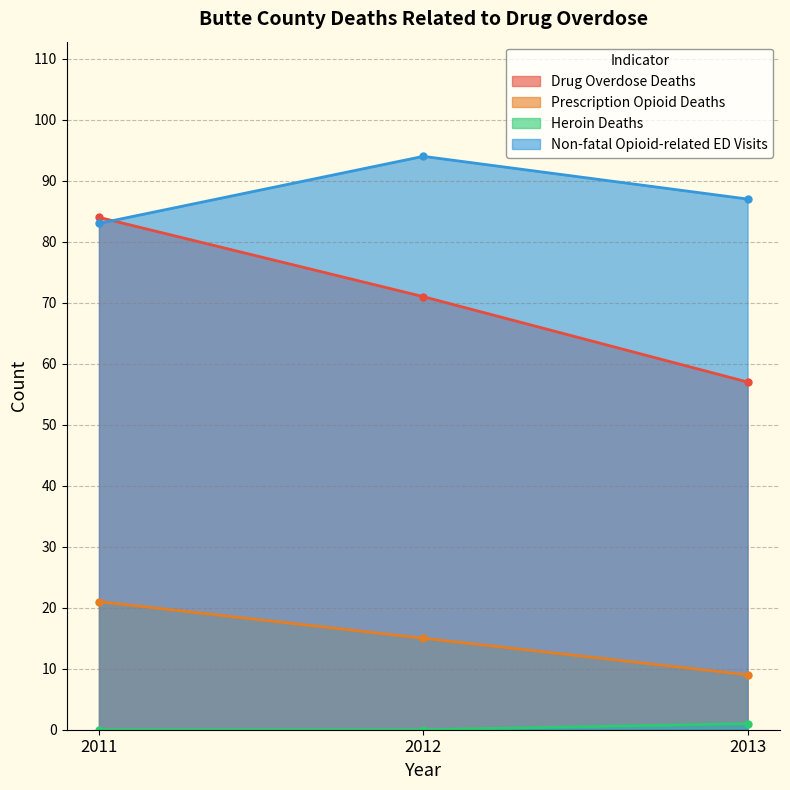

What are all the series names shown in the legend?

Drug Overdose Deaths, Prescription Opioid Deaths, Heroin Deaths, Non-fatal Opioid-related ED Visits